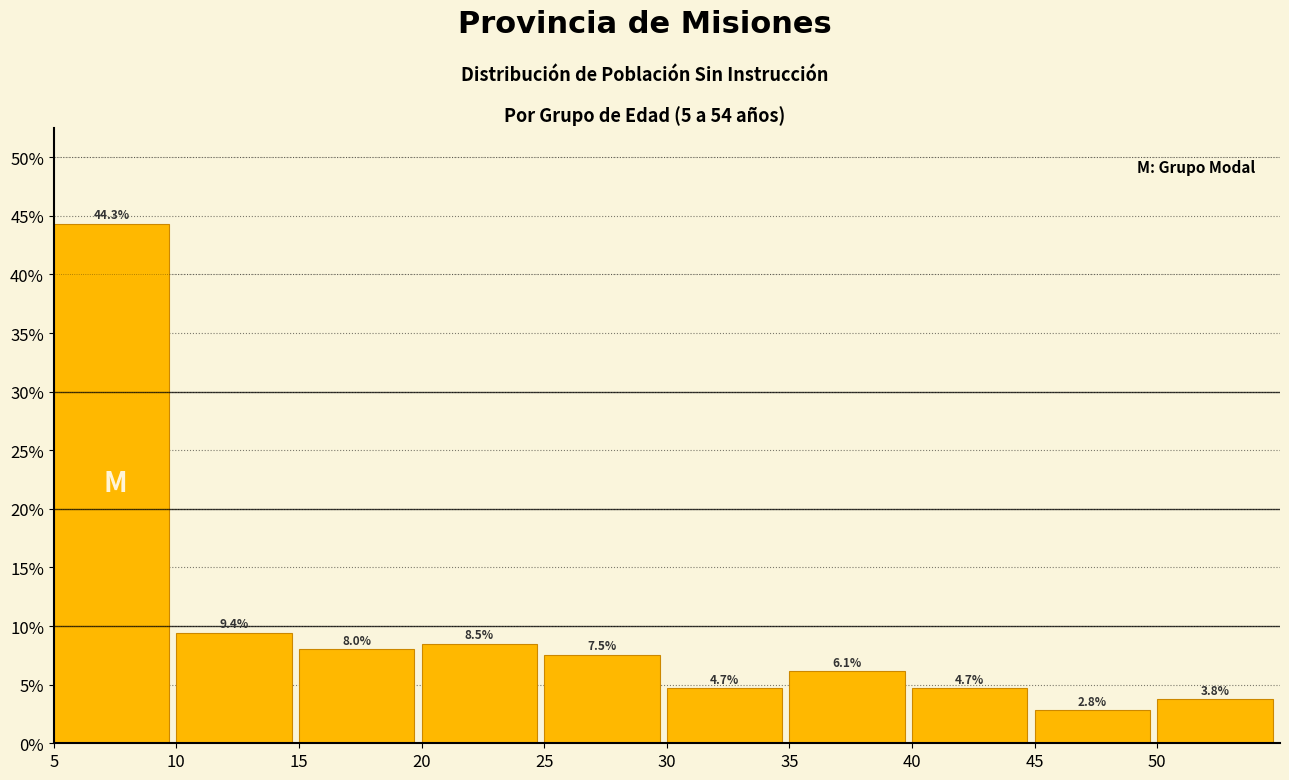

Does the chart contain any negative values?

No